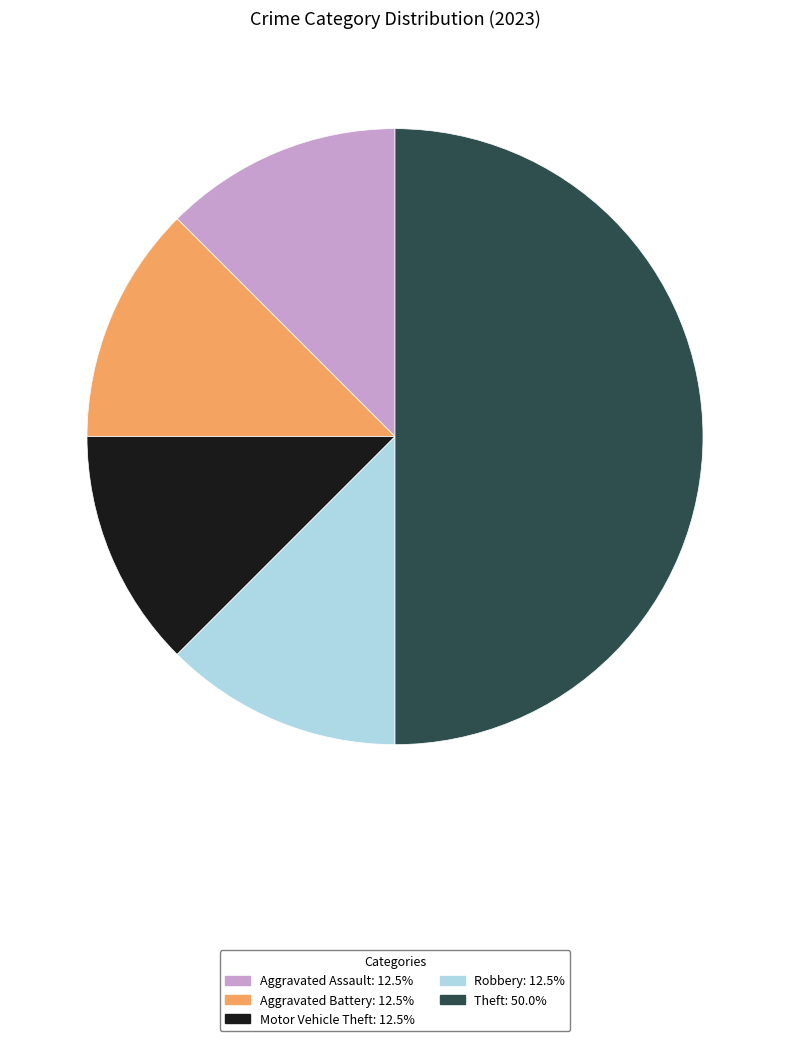

Count the number of slices in the pie.

5